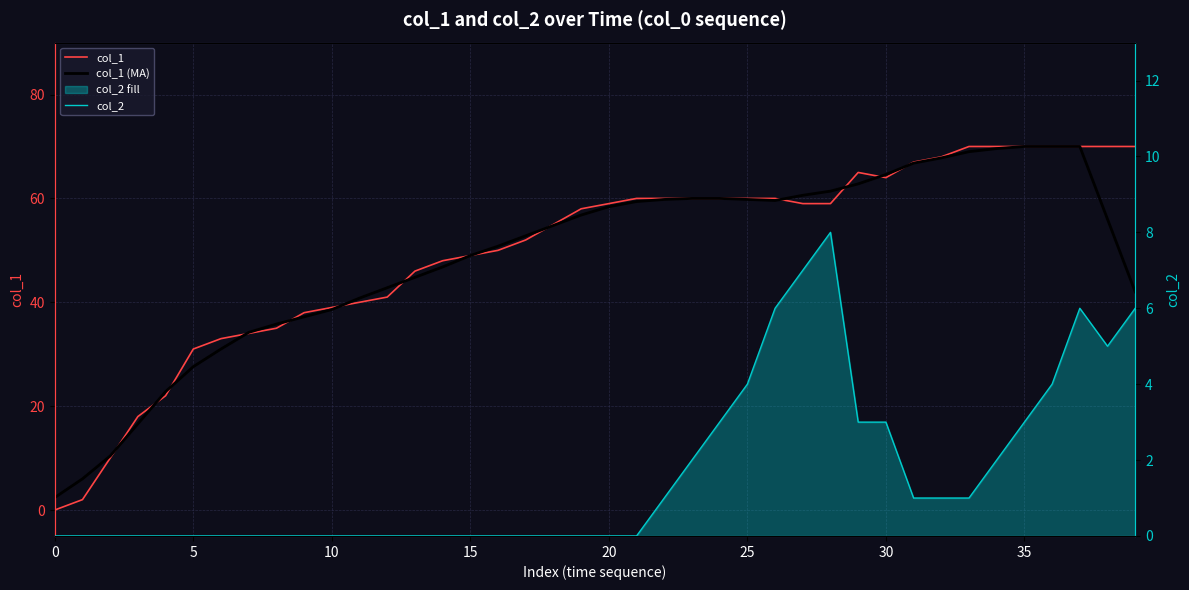

True or false: col_2 and col_1 cross at least once.

False